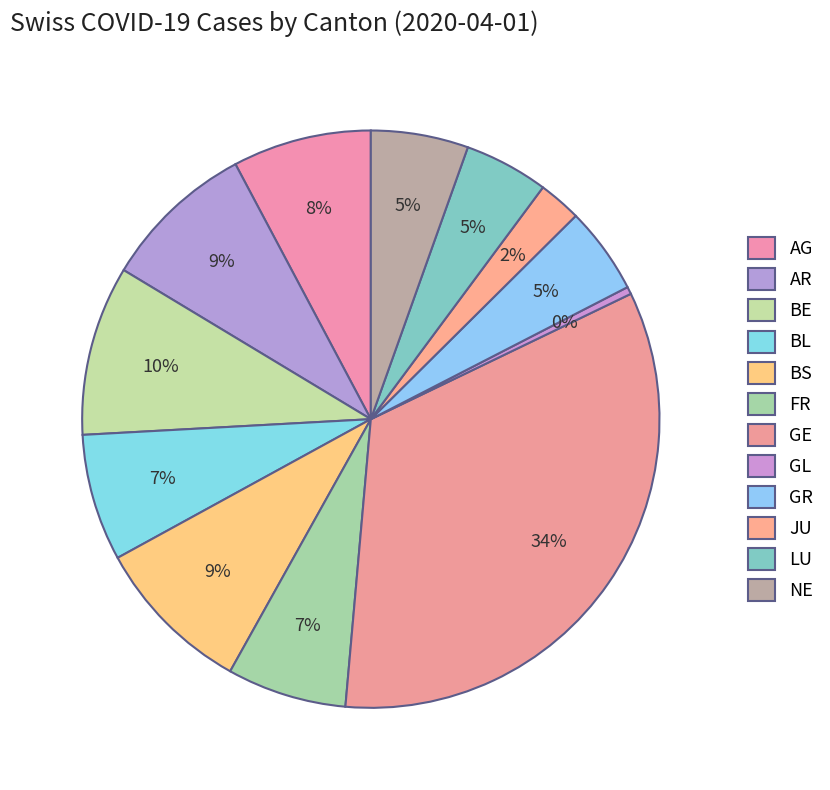

How many slices are in this pie chart?

12